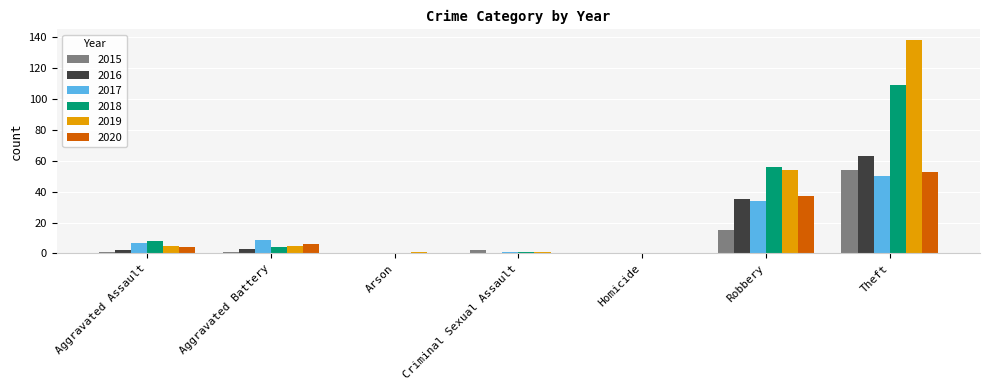

At which label does 2016 reach its peak?

Theft